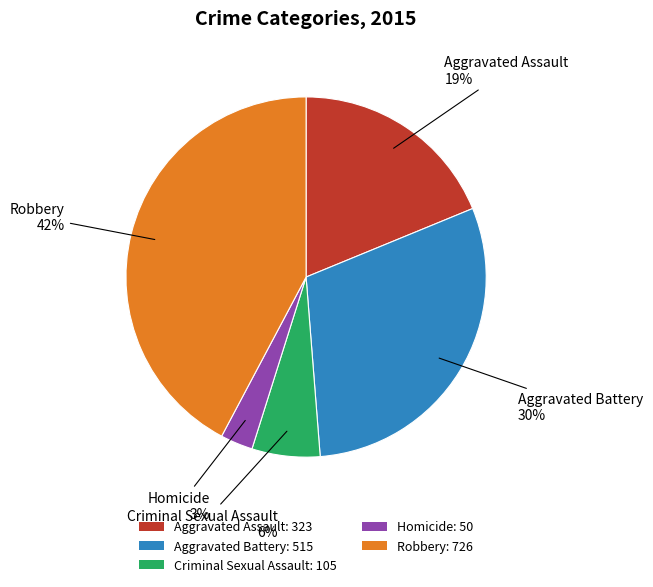

Does any single category account for the majority?

No